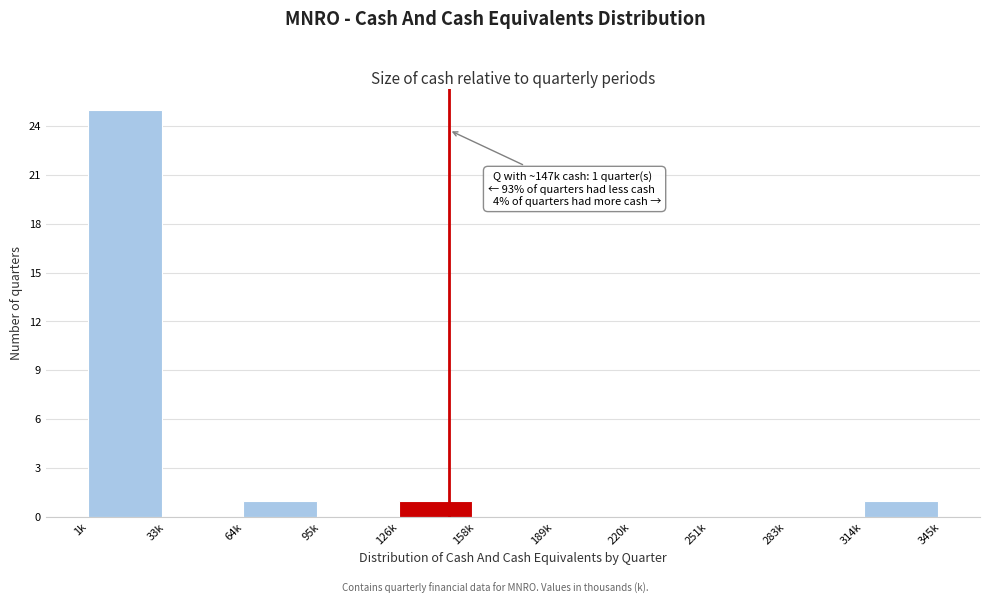

Reading left to right, extract all data points from this chart.

1k=25	33k=0	64k=1	95k=0	126k=1	158k=0	189k=0	220k=0	251k=0	283k=0	314k=1